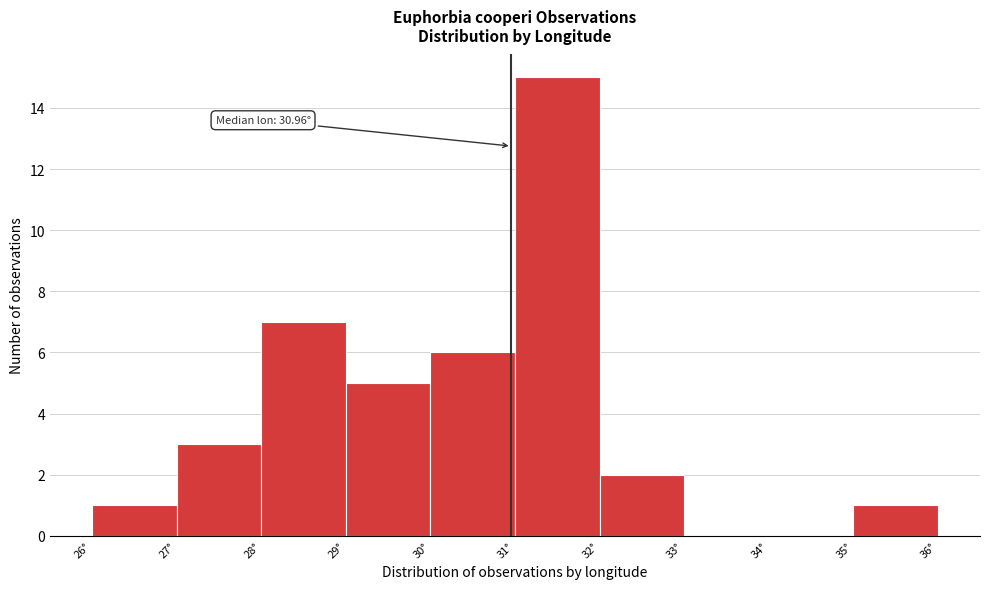

Which range on the x-axis has the tallest bar?

31 to 32